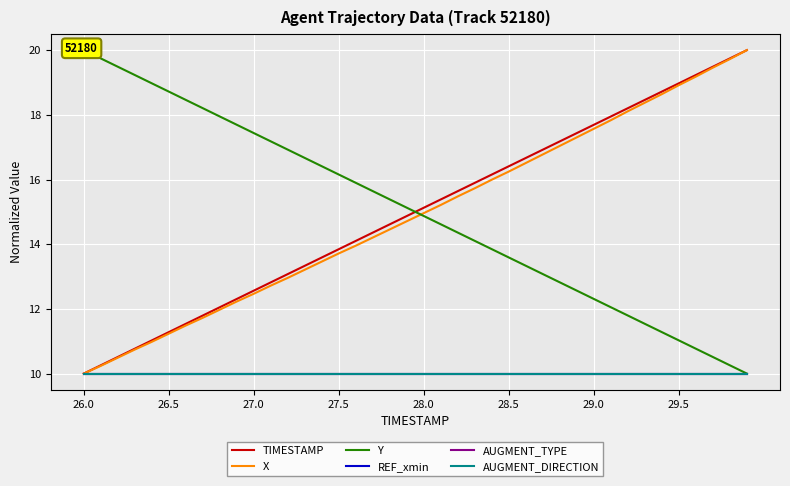

What is the sum of all TIMESTAMP values?

600.0